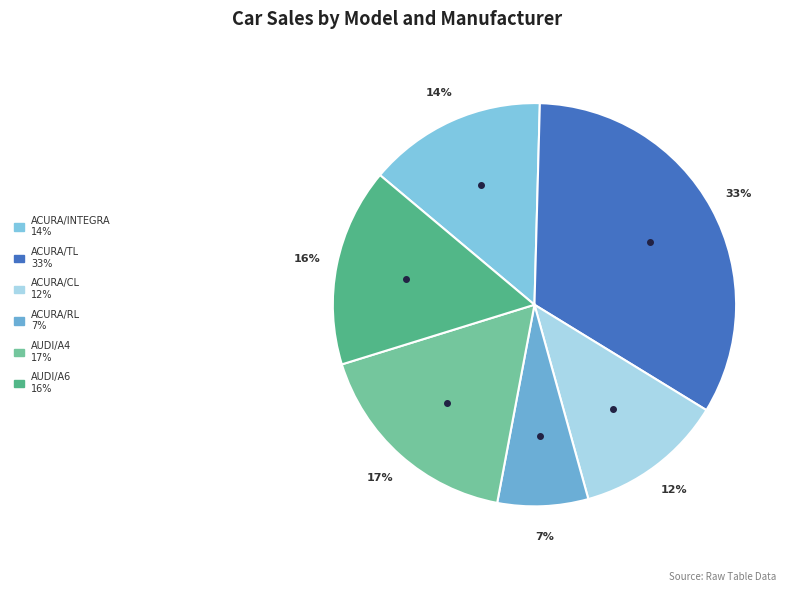

Rank the categories by value from lowest to highest.

RL, CL, Integra, A6, A4, TL